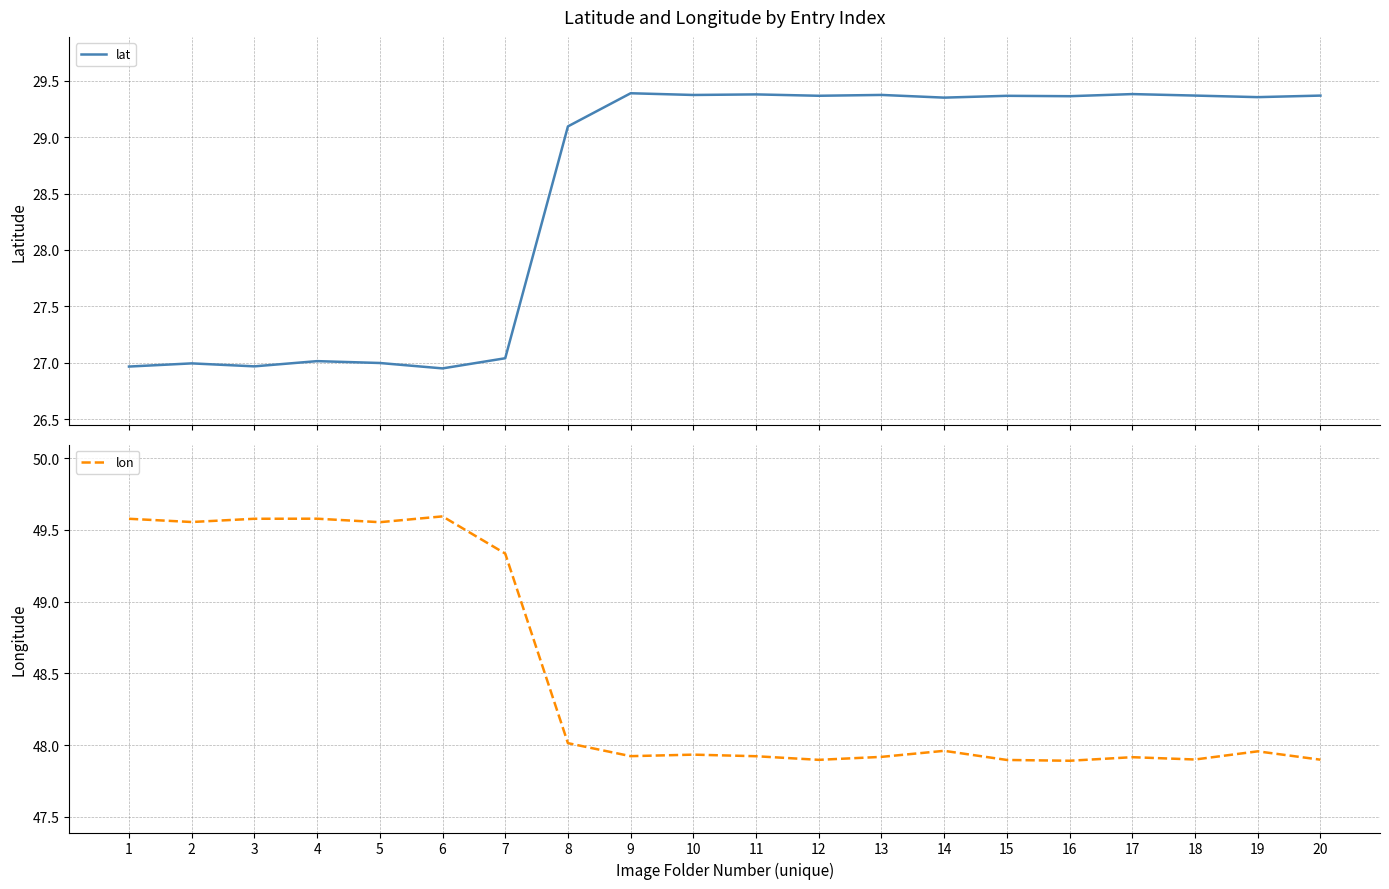

Which series has the largest total across all categories?

lon